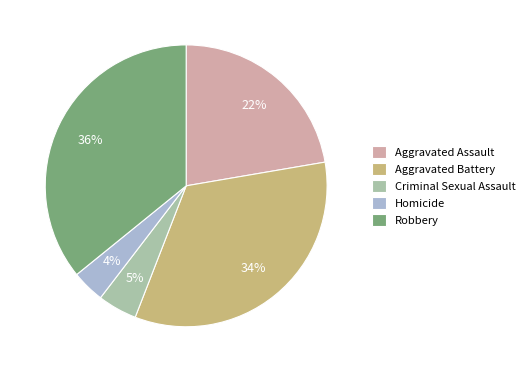

To the nearest percent, what is the difference between the largest and smallest slice percentages?

32%